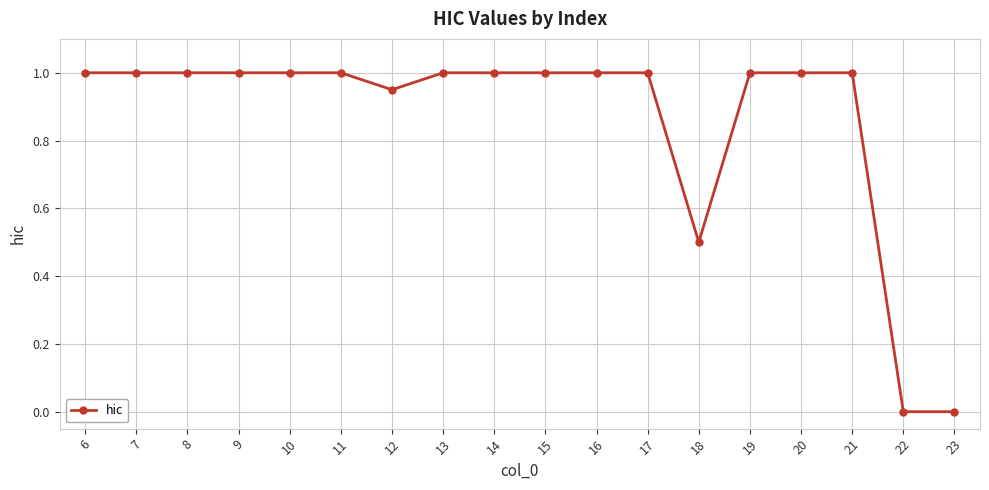

Approximately how many times larger is the value at 10 compared to 13?

1.0